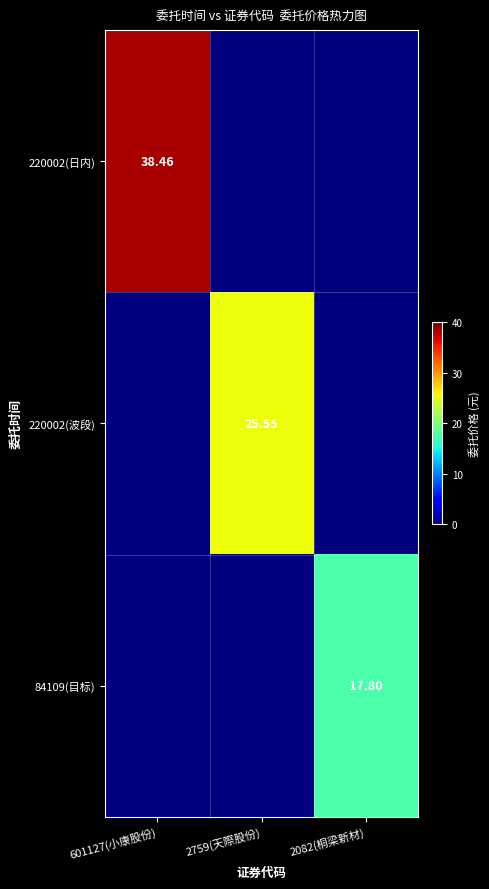

Rank the categories by 220002(日内) value from highest to lowest.

601127(小康股份), 2759(天際股份), 2082(桐梁新材)